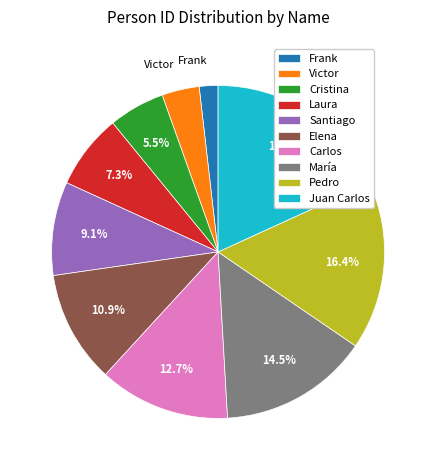

Does any single category account for the majority?

No